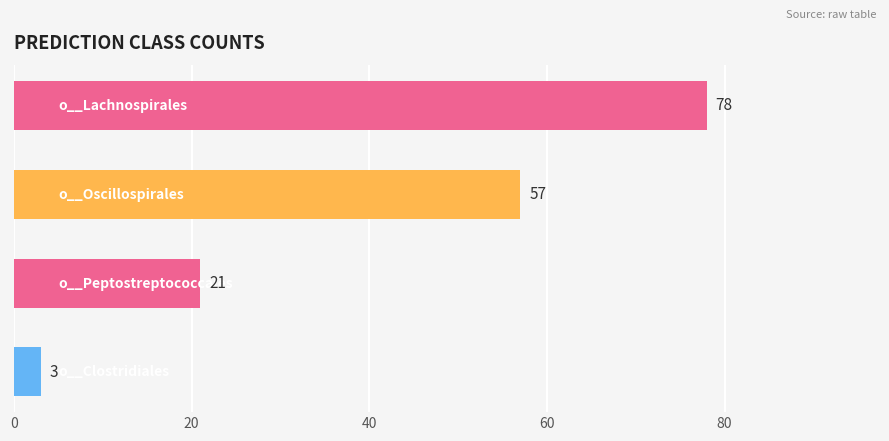

What is the value of the 1st bar from the top?

78